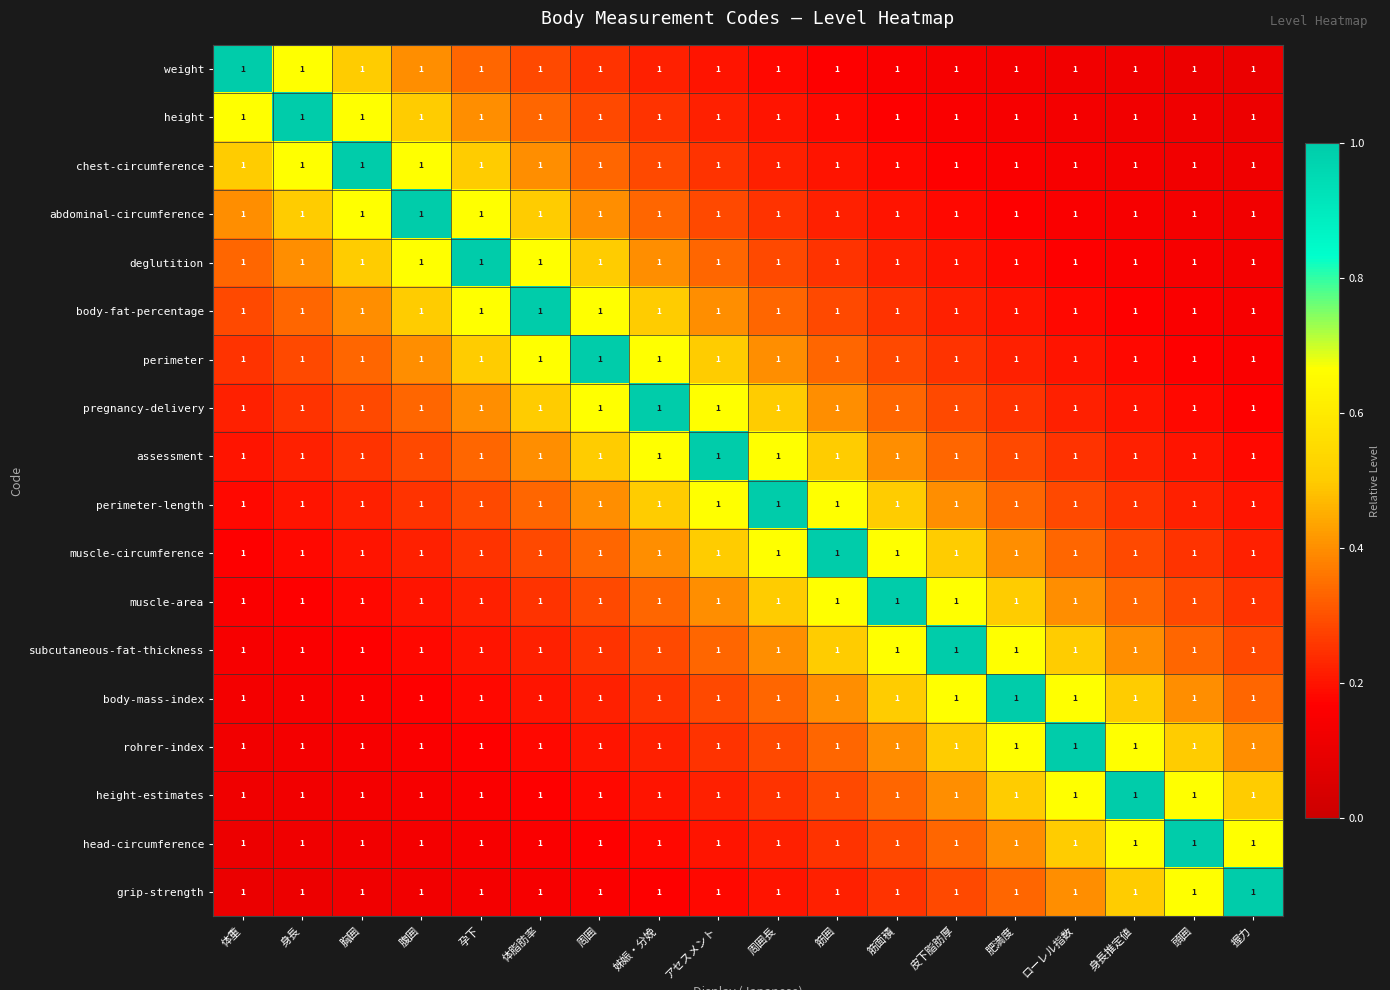

At 握力, list the series in order from largest to smallest.

grip-strength, head-circumference, height-estimates, rohrer-index, body-mass-index, subcutaneous-fat-thickness, muscle-area, muscle-circumference, perimeter-length, assessment, pregnancy-delivery, perimeter, body-fat-percentage, deglutition, abdominal-circumference, chest-circumference, height, weight